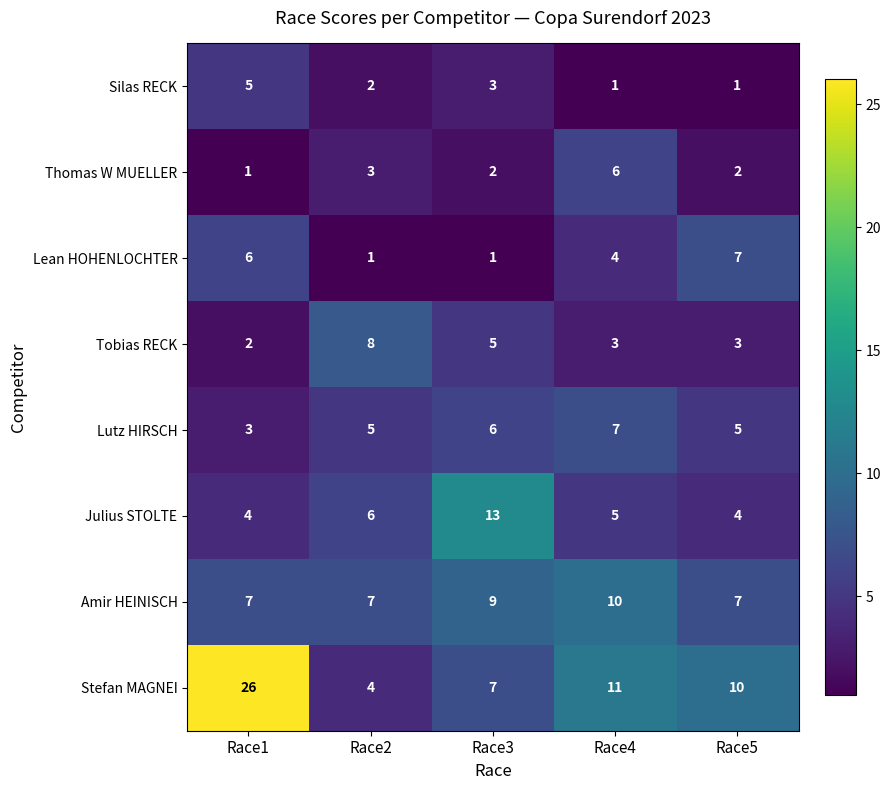

What is the highest value of the Julius STOLTE series?

13